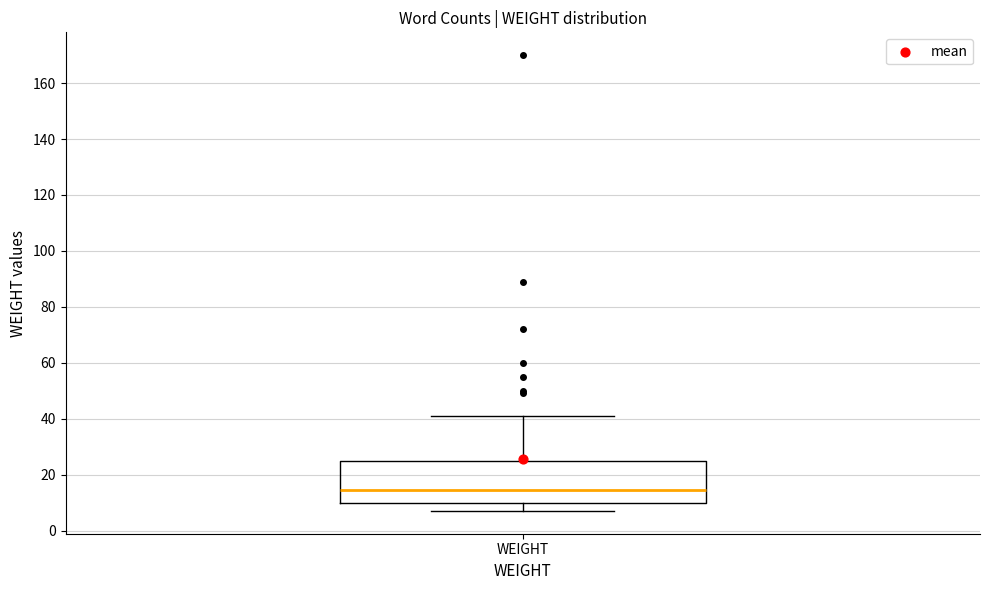

Read this box plot against the y-axis: the position of the median line, the range covered by the box, and the ends of both whiskers. The values are not printed on the chart, so give them approximately, as read against the axis.

median 14, box 10 to 26, whiskers 8 to 42